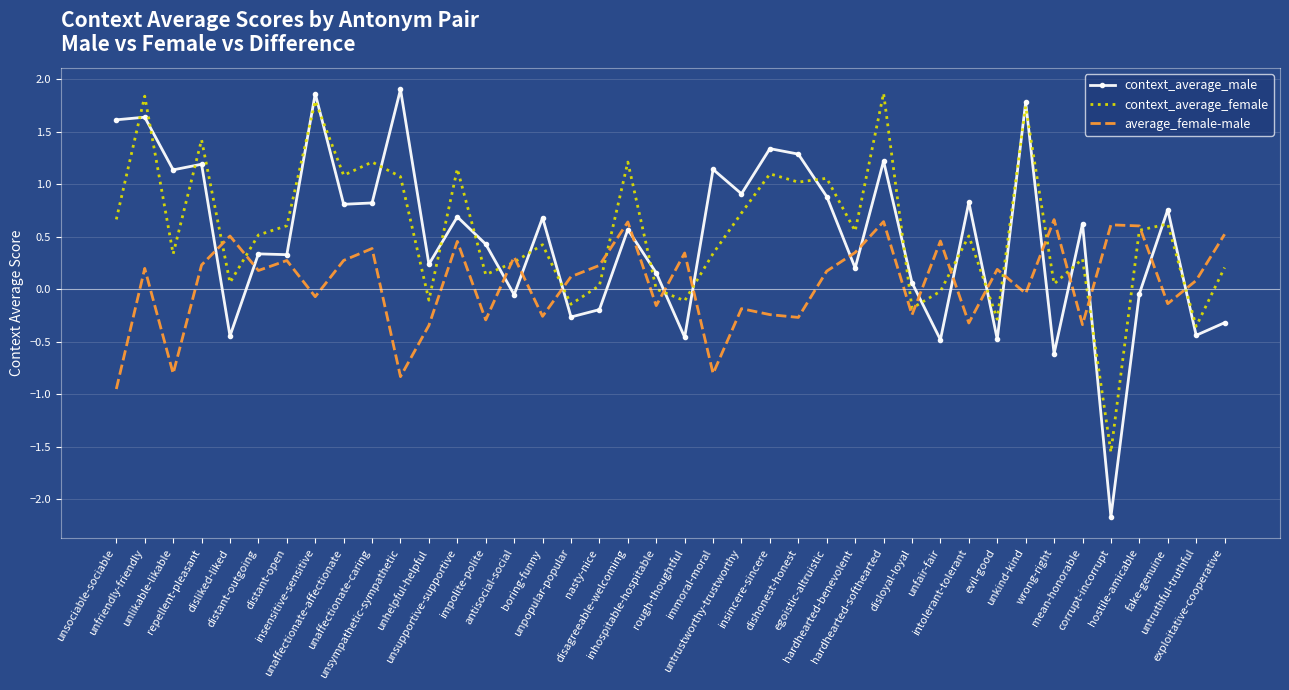

What is the sum of all average_female-male values?

2.2